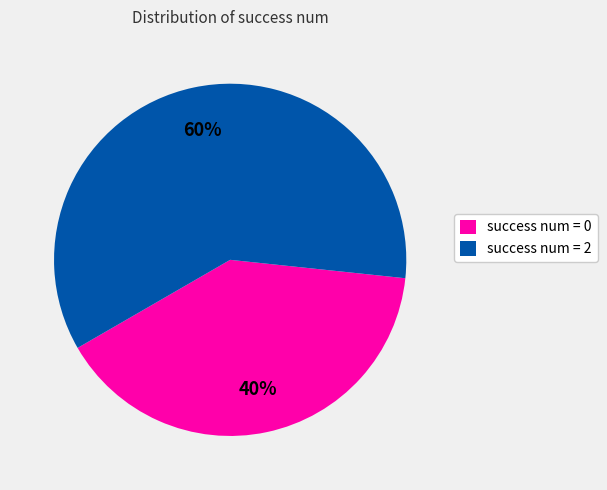

Does success num = 0 account for over 50% of the chart?

No